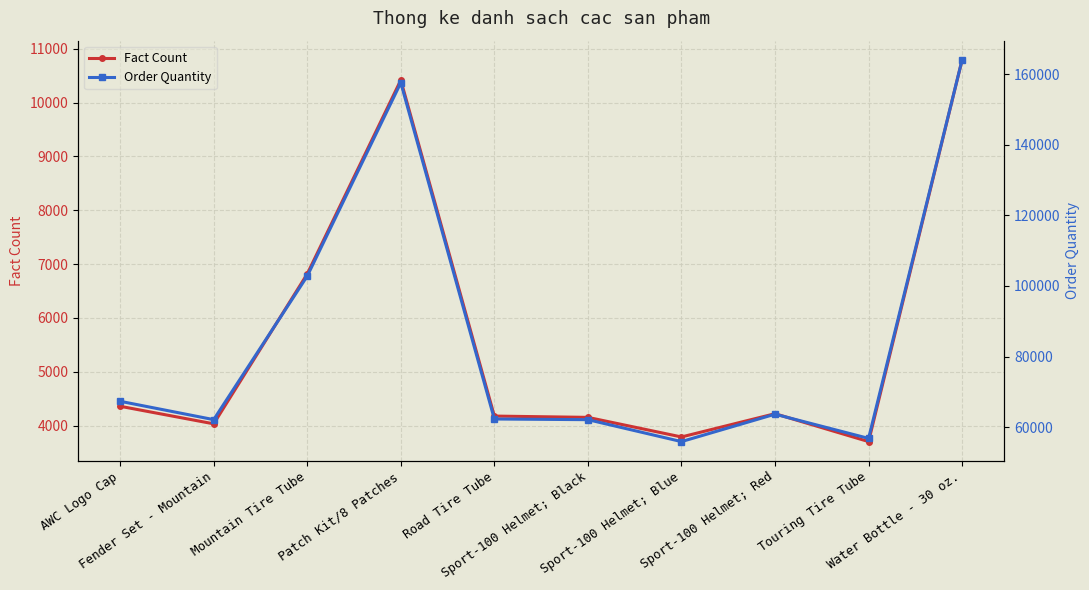

Count the number of categories in the chart.

10